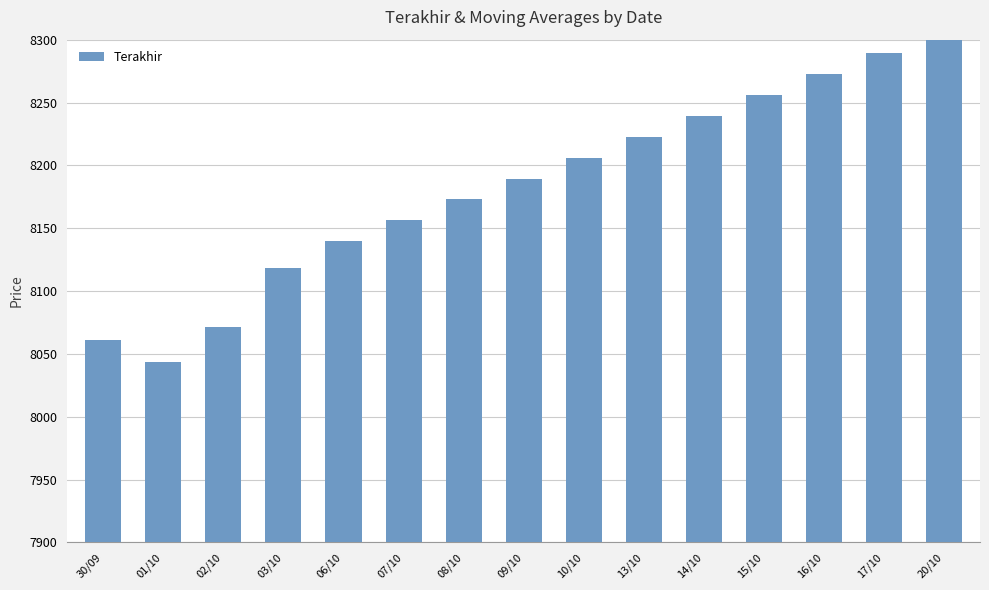

Reading right to left, list all the values displayed in this chart.

20/10=8305.9	17/10=8289.2	16/10=8272.5	15/10=8255.8	14/10=8239.1	13/10=8222.5	10/10=8205.9	09/10=8189.4	08/10=8172.8	07/10=8156.4	06/10=8139.9	03/10=8118.3	02/10=8071.1	01/10=8043.8	30/09=8061.1